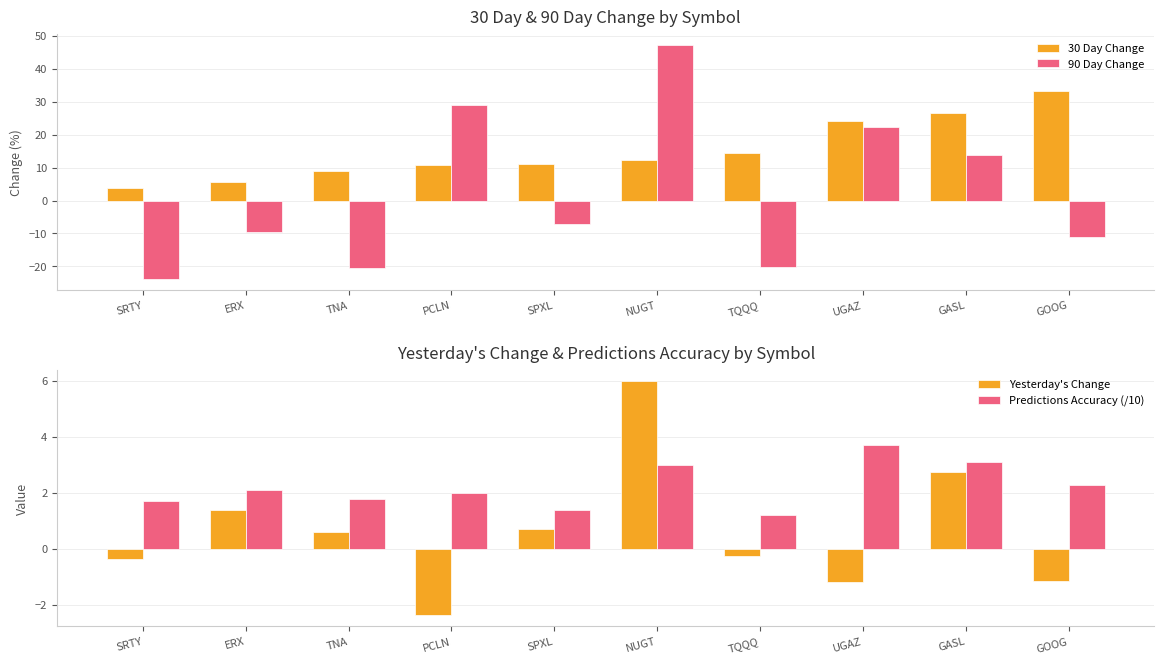

How many negative values does the 90 Day Change series have?

6